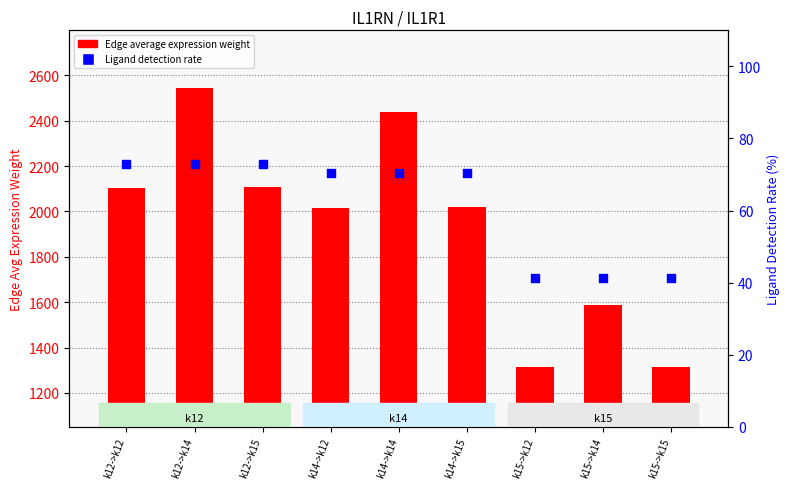

Which series has the largest total across all categories?

Edge average expression weight